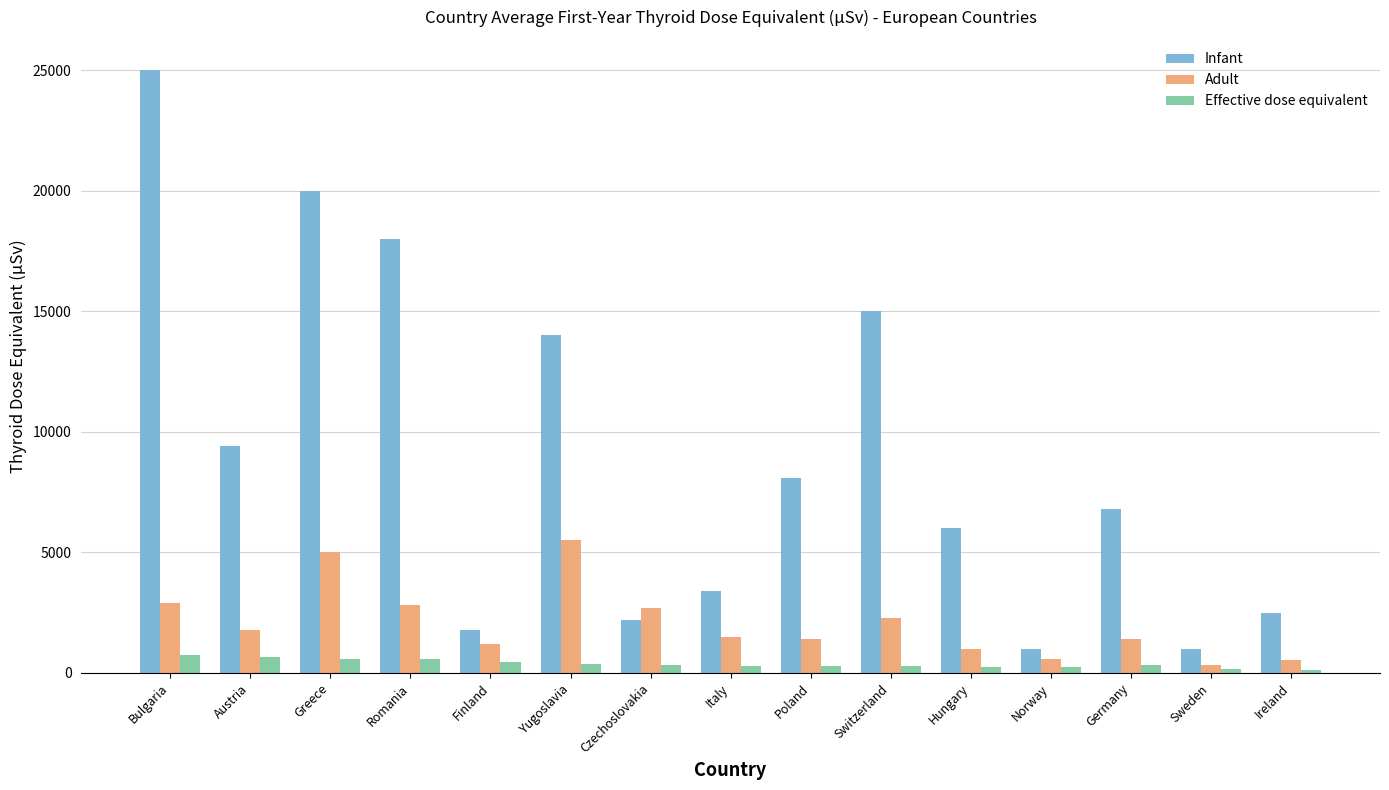

What is the difference between the Infant values at Czechoslovakia and Bulgaria?

22800